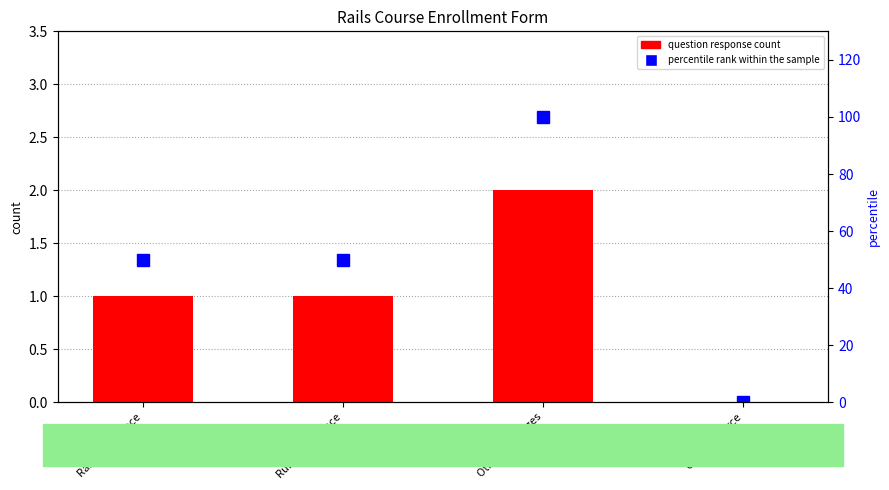

What is the average value of the percentile rank within the sample series?

50